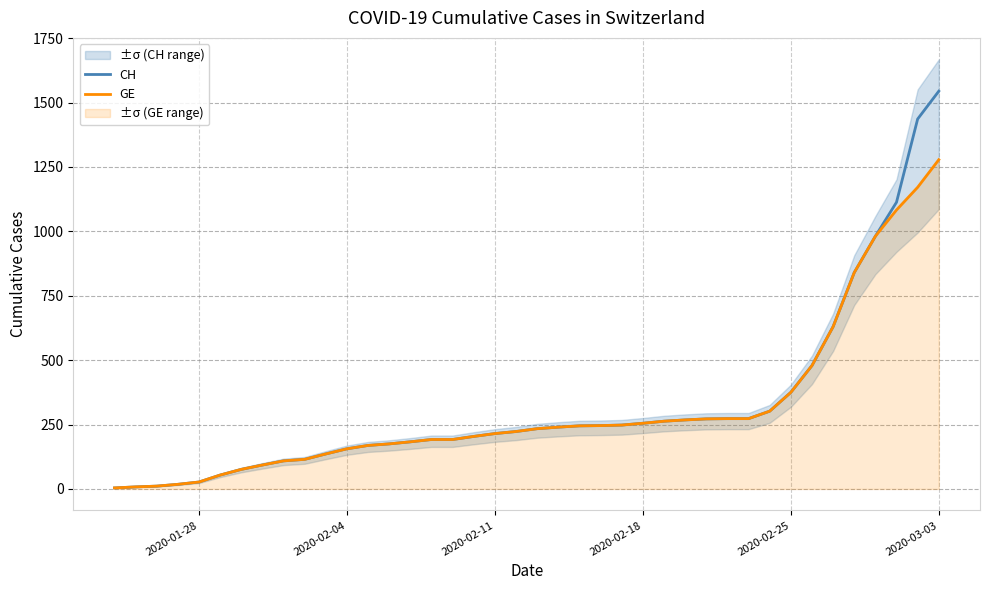

At how many categories does at least one series exceed 548?

6